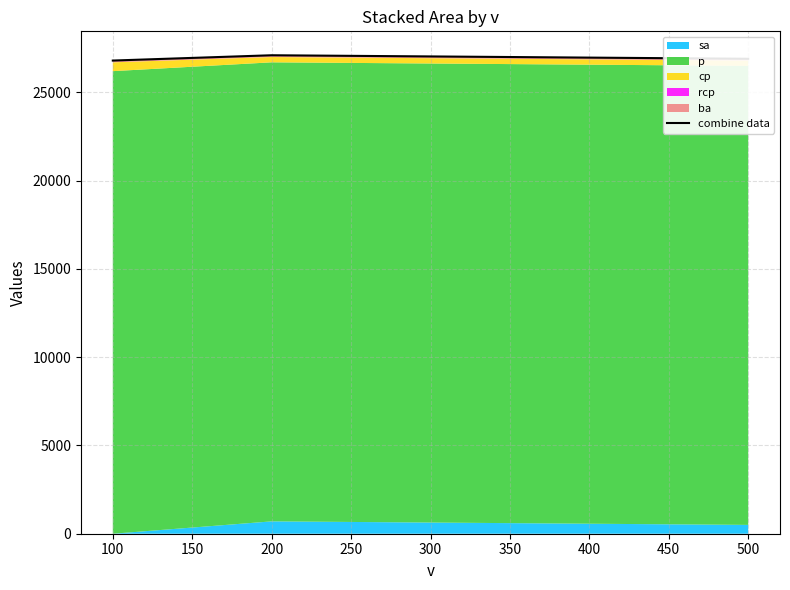

What is the value of the 2nd point from the left?

27100